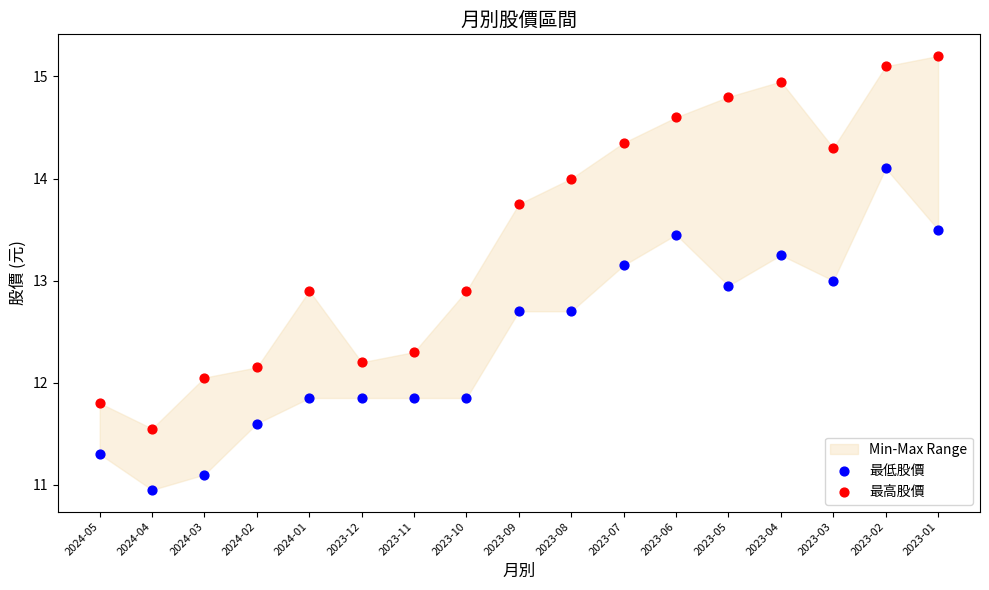

Which series has the largest Y range (max minus min)?

最高股價